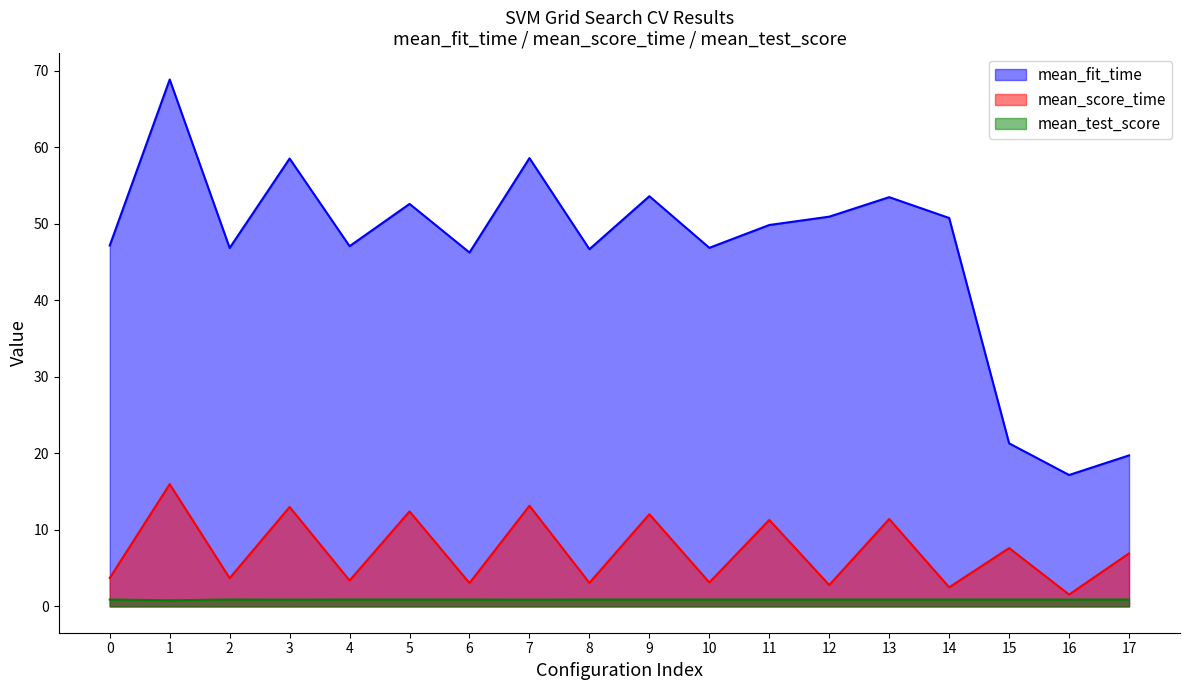

What is the approximate value of mean_fit_time at 15?

21.3